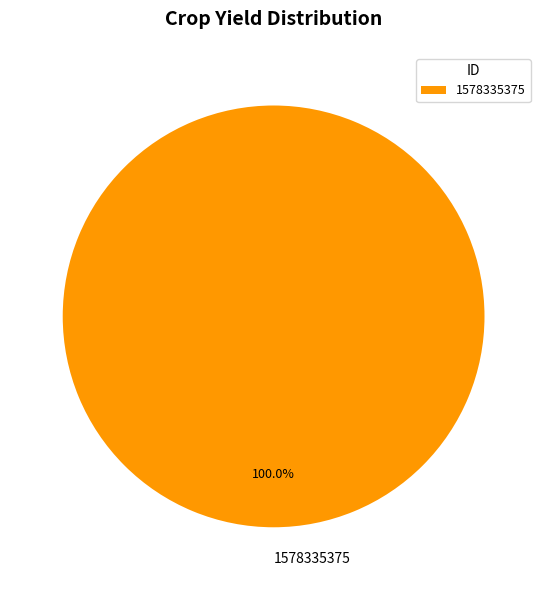

Is there a majority slice in this chart?

Yes